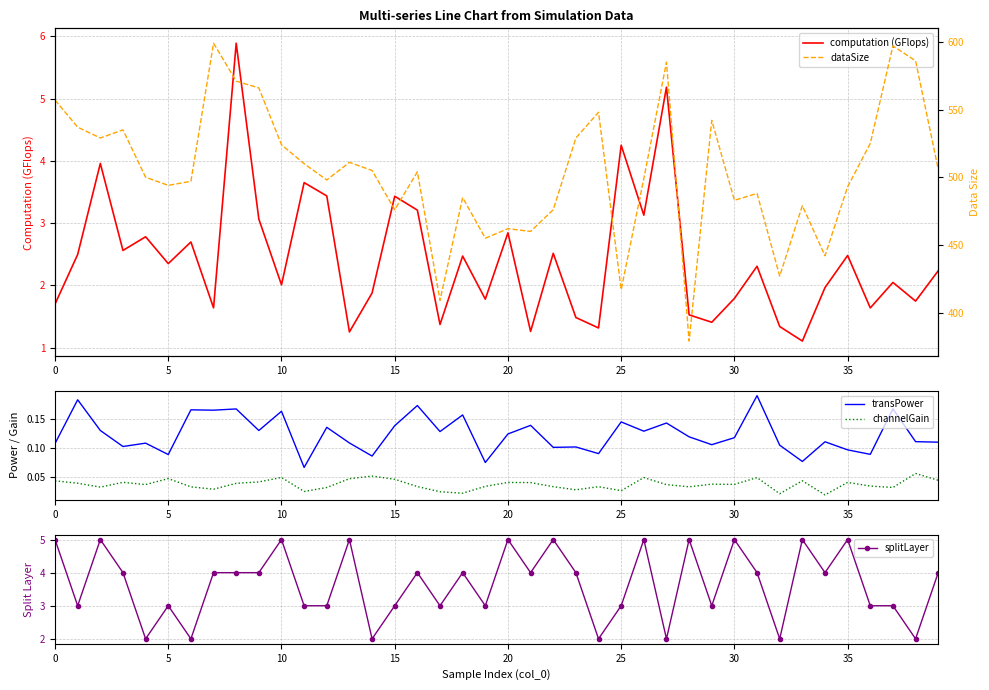

In splitLayer, how many points are higher than both neighbors (excluding endpoints)?

13